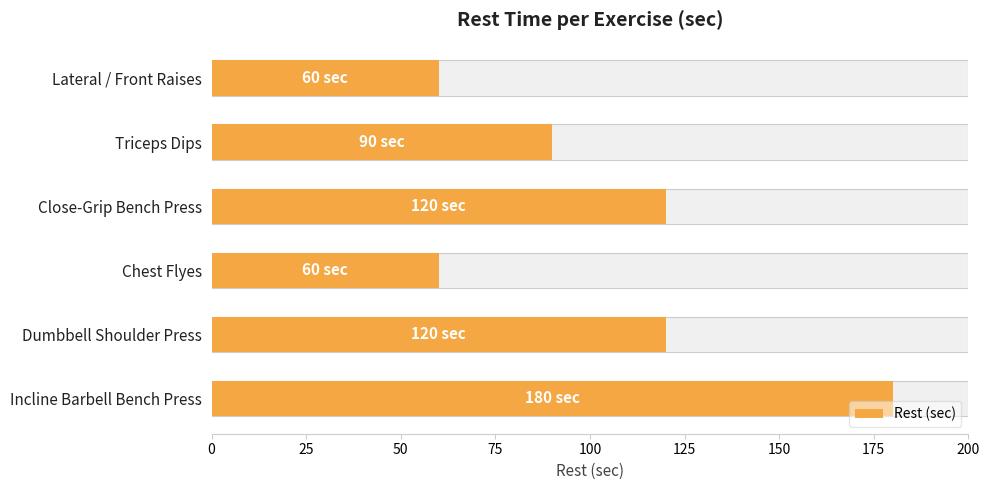

How many bars are there in total?

6